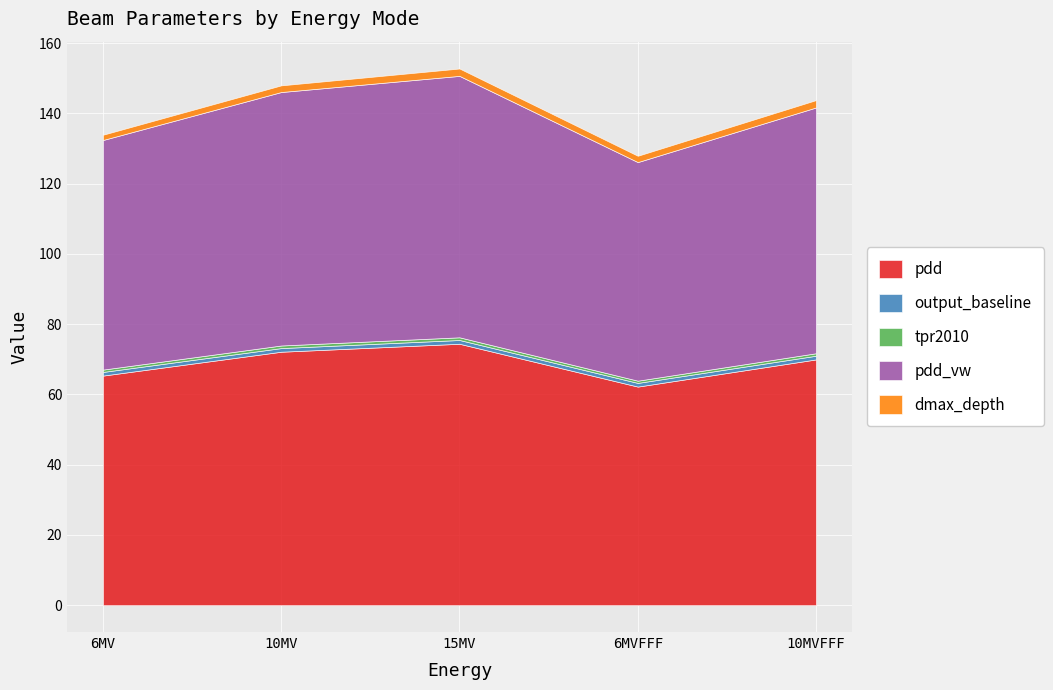

What is the difference between the dmax_depth values at 10MV and 6MVFFF?

0.1